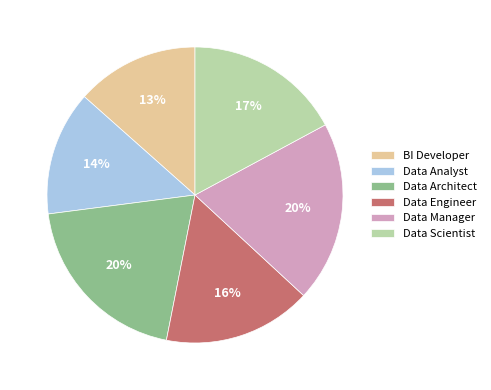

To the nearest percent, what portion does Data Manager represent?

20%